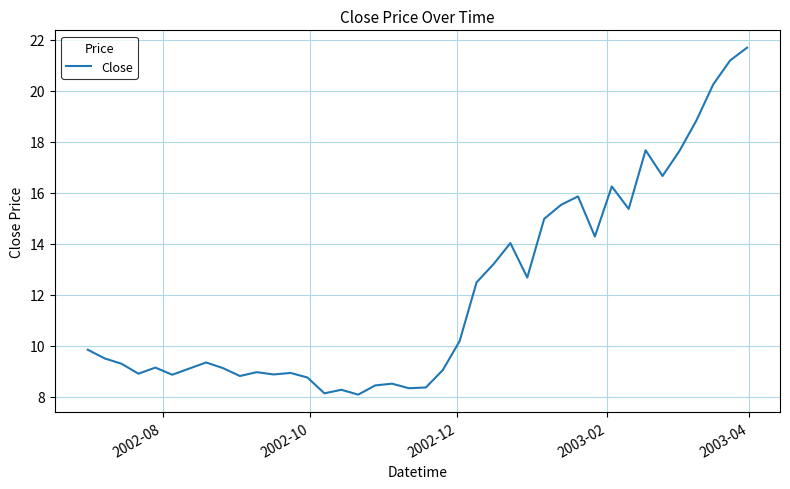

What is the greatest value displayed?

21.7